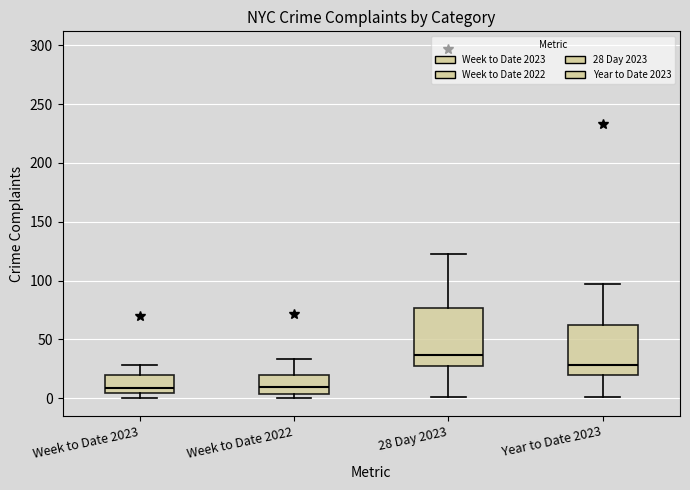

Reading left to right, transcribe this box plot: for each box, give where its median line is, the range the box spans, and where its two whiskers end, as read against the y-axis. The values are not printed on the chart, so give them approximately, as read against the axis.

Week to Date 2023: median 10, box 5 to 20, whiskers 0 to 30
Week to Date 2022: median 10, box 5 to 20, whiskers 0 to 35
28 Day 2023: median 35, box 25 to 75, whiskers 0 to 125
Year to Date 2023: median 30, box 20 to 65, whiskers 0 to 95